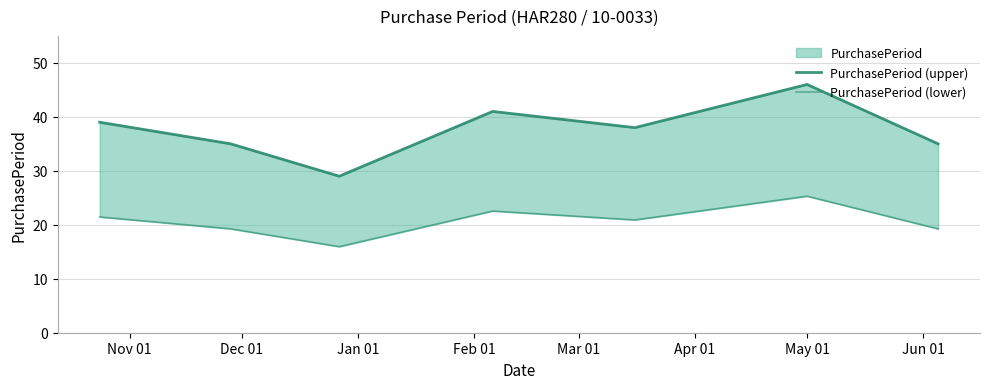

Which series has the largest range (max minus min)?

PurchasePeriod (upper)